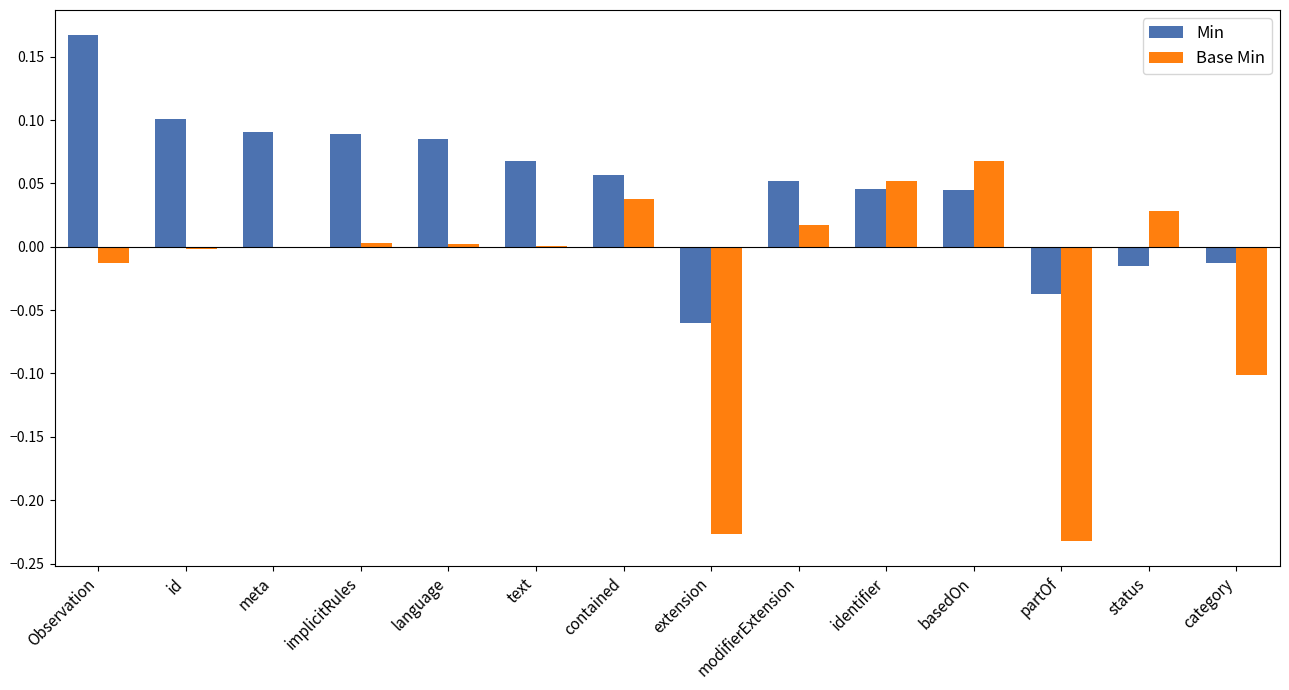

The Base Min series shows 0.0 at contained. True or false?

True